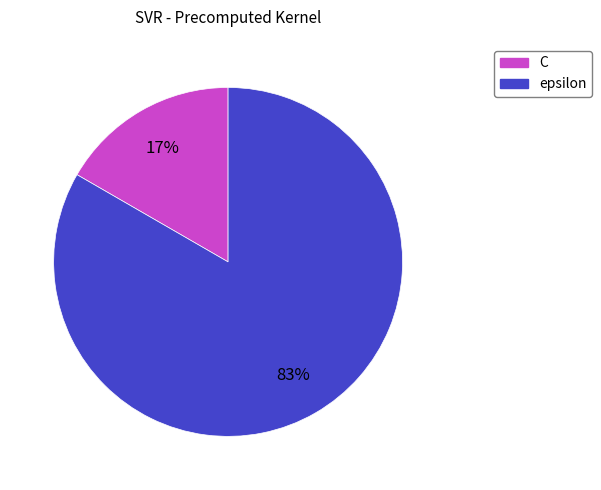

What is the smallest slice in the pie chart?

C